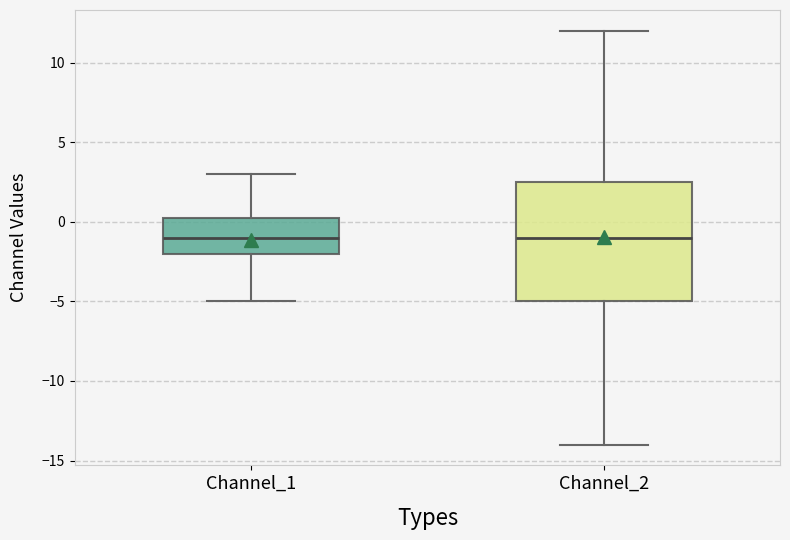

Reading left to right, read every box against the y-axis: the position of its median line, the range the box covers, and the ends of its whiskers. The values are not printed on the chart, so give them approximately, as read against the axis.

Channel_1: median -1.0, box -2.0 to 0.5, whiskers -5.0 to 3.0
Channel_2: median -1.0, box -5.0 to 2.5, whiskers -14.0 to 12.0